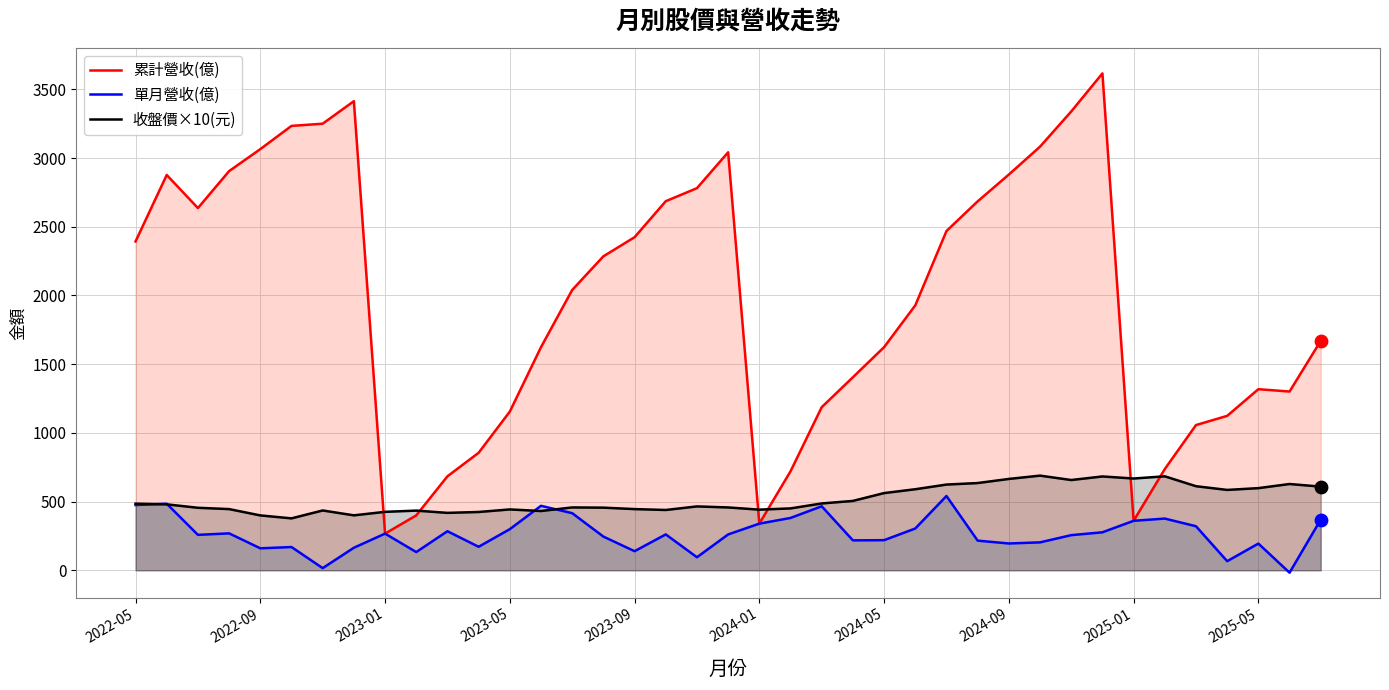

Which series has the largest total across all categories?

累計營收(億)